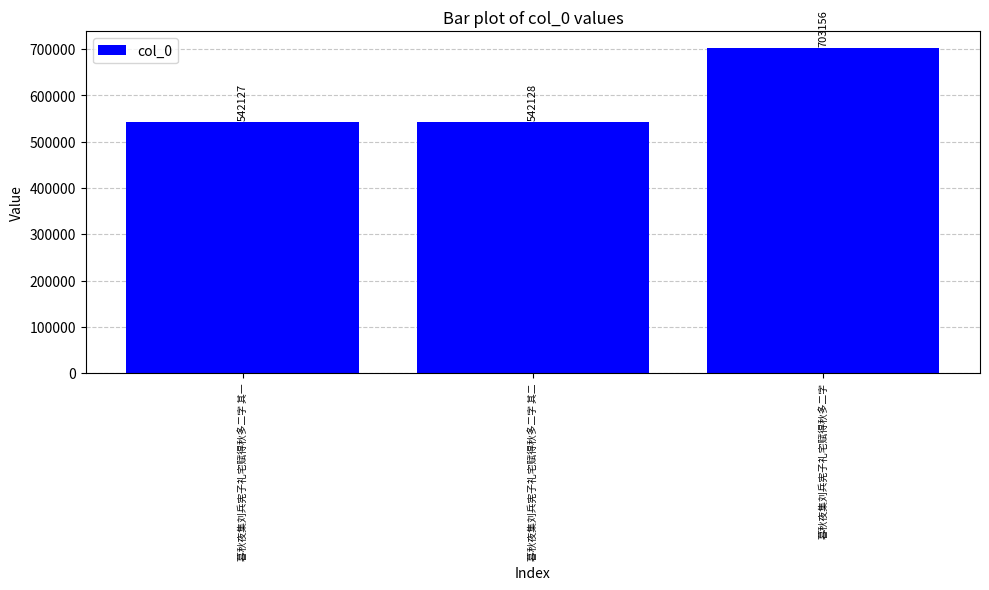

Count the number of categories in the chart.

3